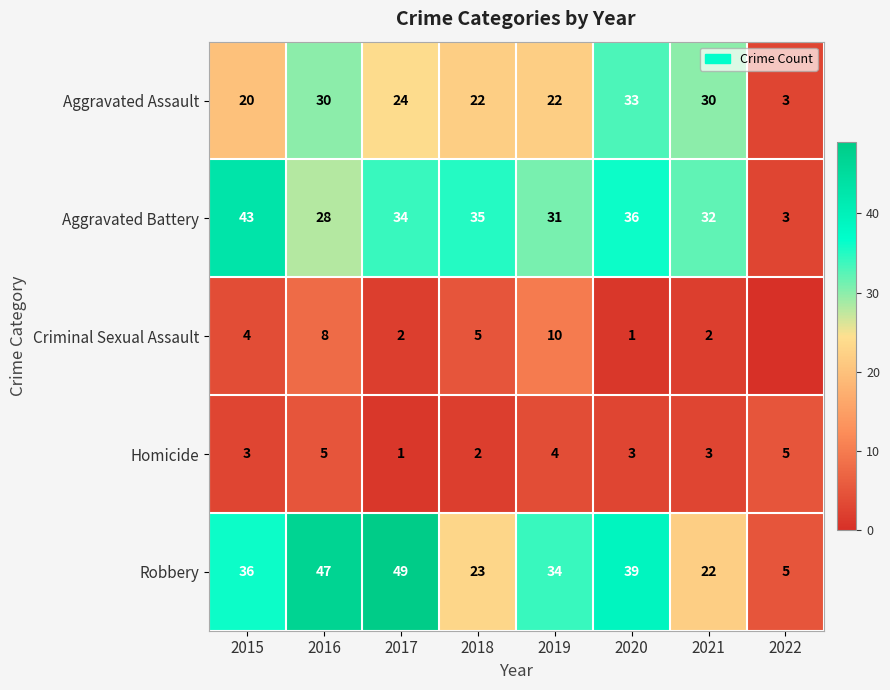

Is it true that Criminal Sexual Assault equals 1 at 2020?

True